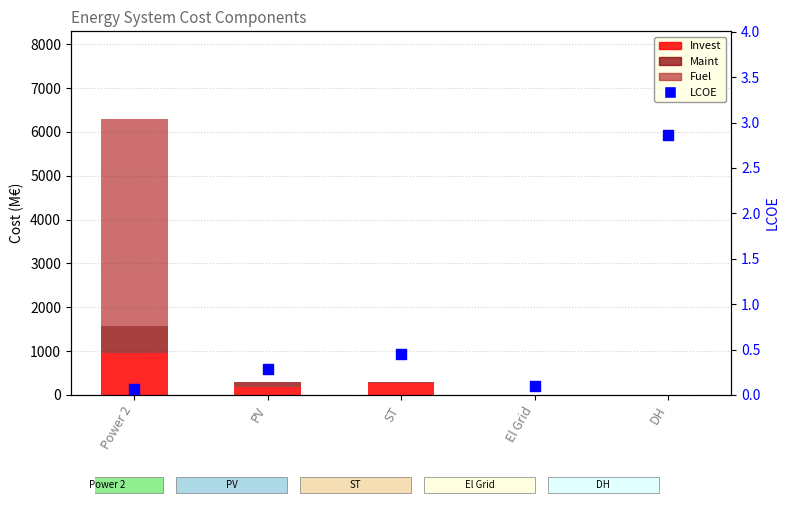

Which series contains the highest Y value?

Fuel